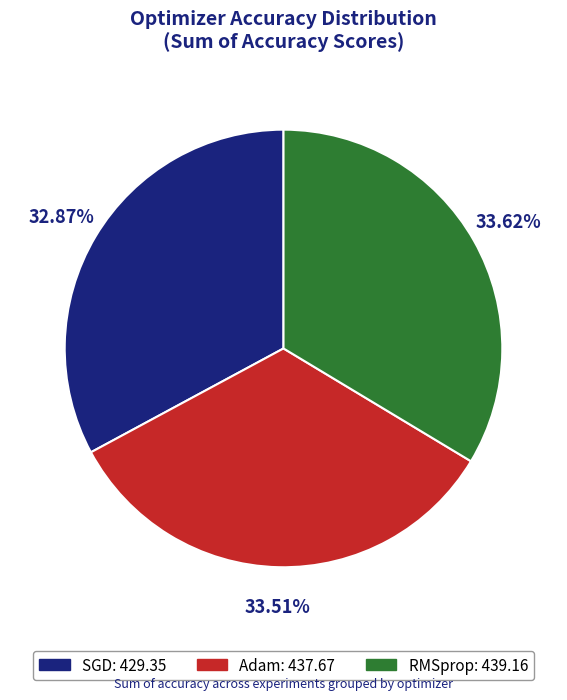

Do RMSprop and SGD together represent more than half of the pie?

Yes